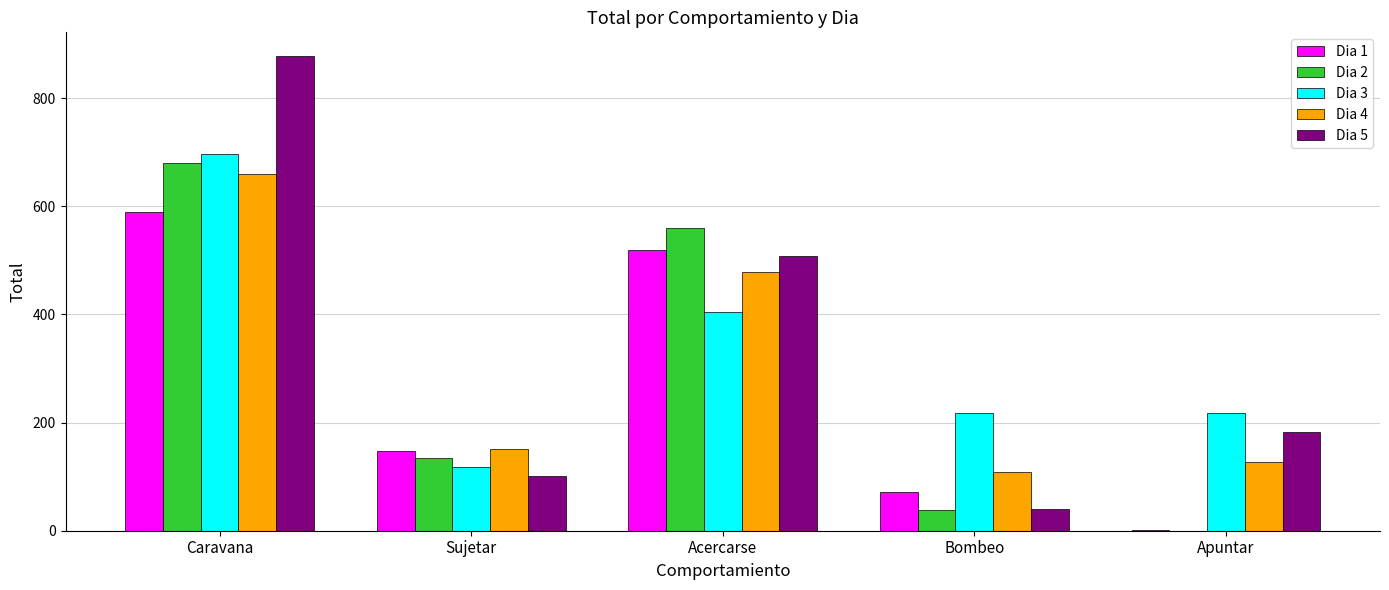

Reading right to left, list all the values displayed in this chart.

Dia 1: 1	72	520	147	589
Dia 2: 0	39	560	135	680
Dia 3: 217	217	404	118	697
Dia 4: 127	108	478	151	659
Dia 5: 182	40	508	101	878